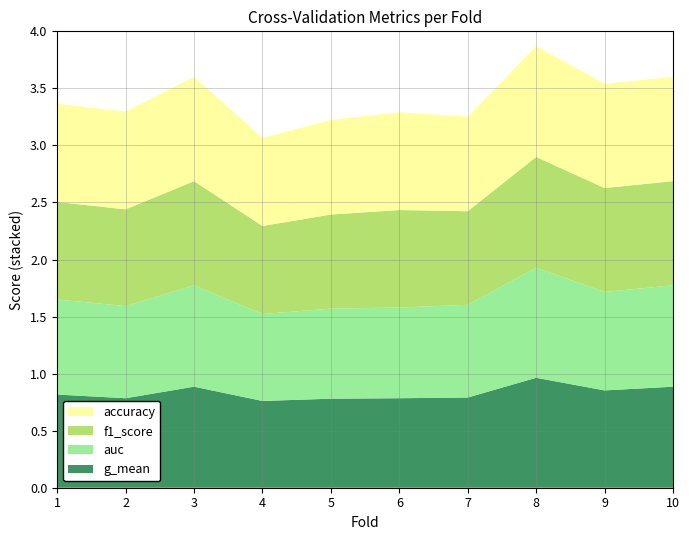

Reading left to right, extract all data points from this chart.

accuracy: 1=0.9	2=0.9	3=0.9	4=0.8	5=0.8	6=0.9	7=0.8	8=1.0	9=0.9	10=0.9
auc: 1=0.8	2=0.8	3=0.9	4=0.8	5=0.8	6=0.8	7=0.8	8=1.0	9=0.9	10=0.9
f1_score: 1=0.9	2=0.8	3=0.9	4=0.8	5=0.8	6=0.9	7=0.8	8=1.0	9=0.9	10=0.9
g_mean: 1=0.8	2=0.8	3=0.9	4=0.8	5=0.8	6=0.8	7=0.8	8=1.0	9=0.9	10=0.9